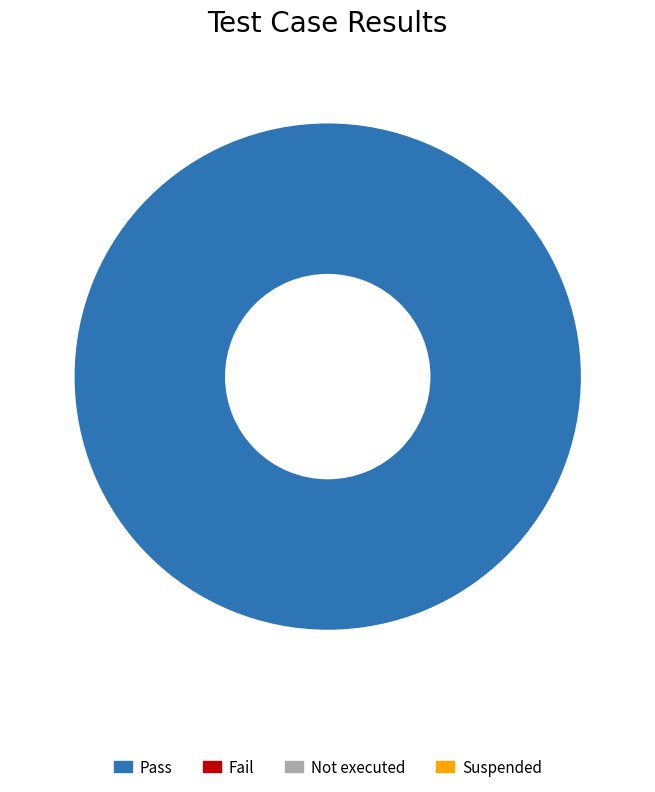

Is there any slice that represents more than half of the pie?

Yes